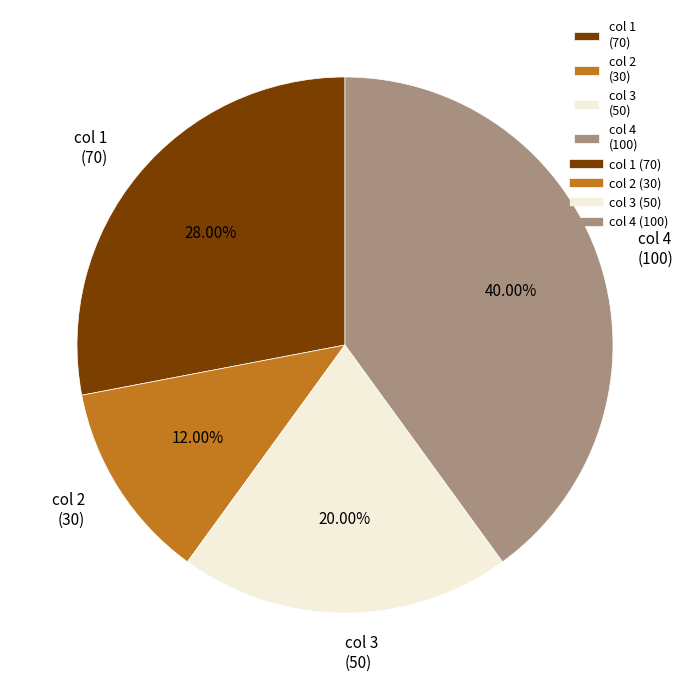

Count the number of slices in the pie.

4